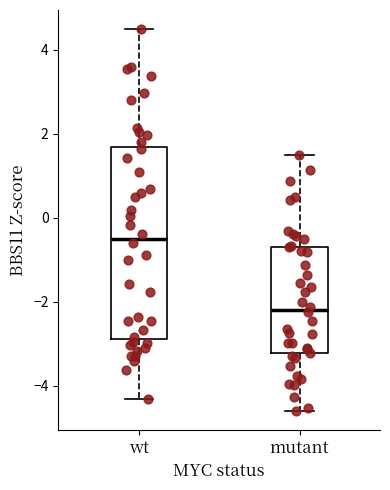

Reading left to right, read every box against the y-axis: the position of its median line, the range the box covers, and the ends of its whiskers. The values are not printed on the chart, so give them approximately, as read against the axis.

wt: median -0.4, box -2.8 to 1.6, whiskers -4.4 to 4.4
mutant: median -2.2, box -3.2 to -0.6, whiskers -4.6 to 1.4